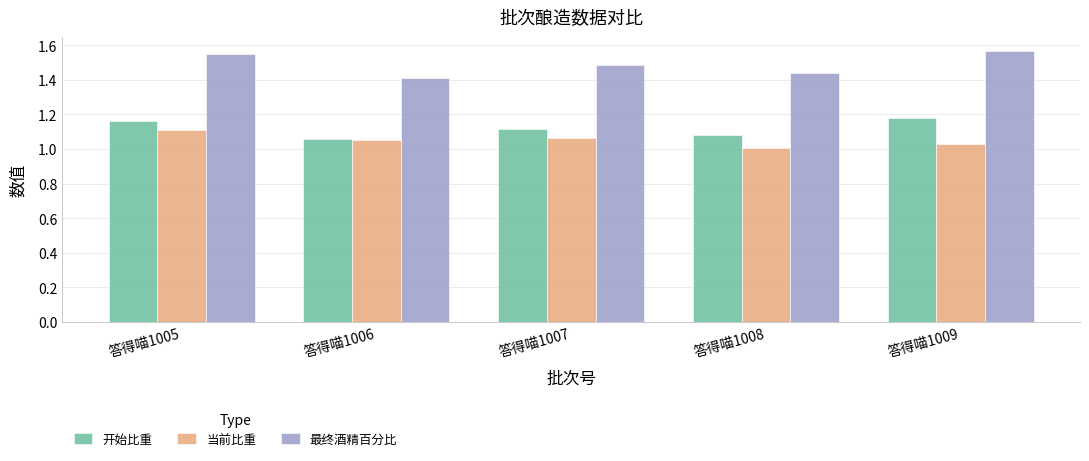

The 最终酒精百分比 series shows 2.5 at 答得喵1005. True or false?

False